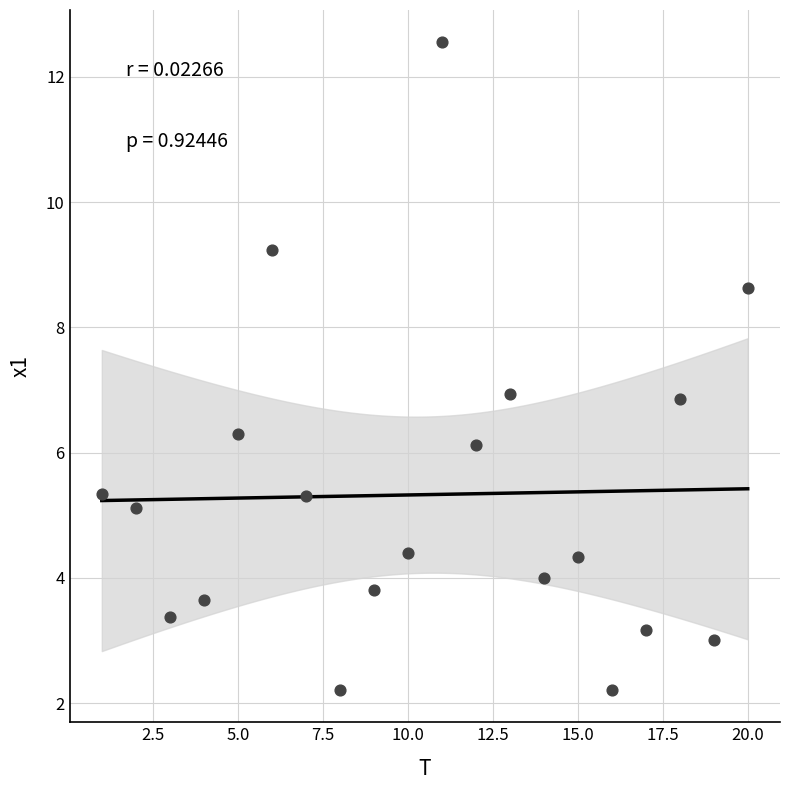

What is the range of X values (max minus min)?

19.0